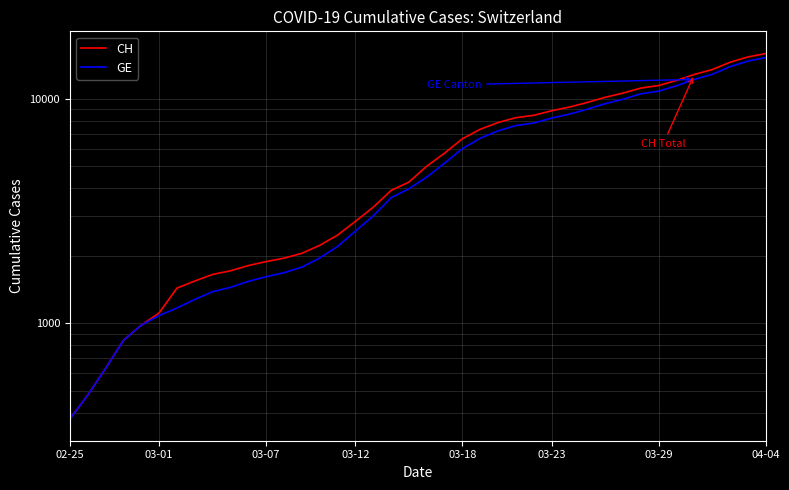

Which series has the largest range (max minus min)?

CH